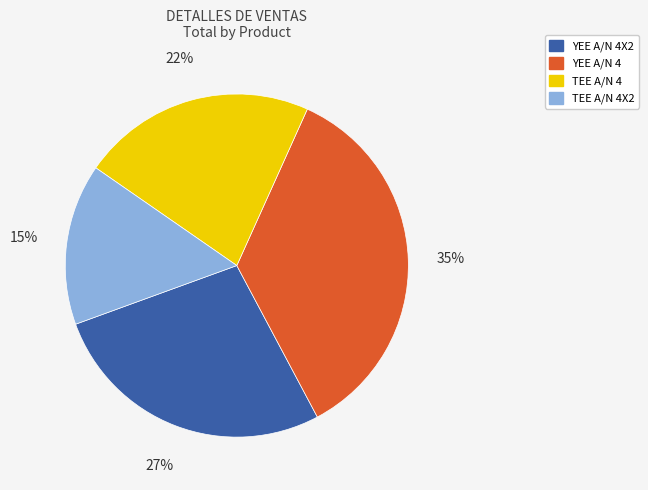

Which slice is the largest?

YEE A/N 4